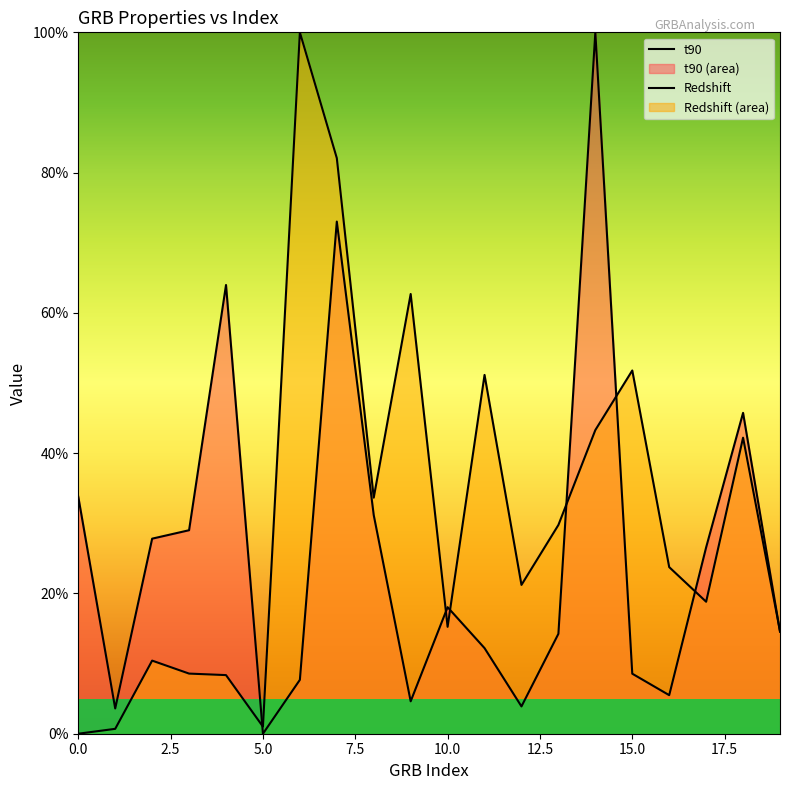

What are all the series names shown in the legend?

t90, Redshift